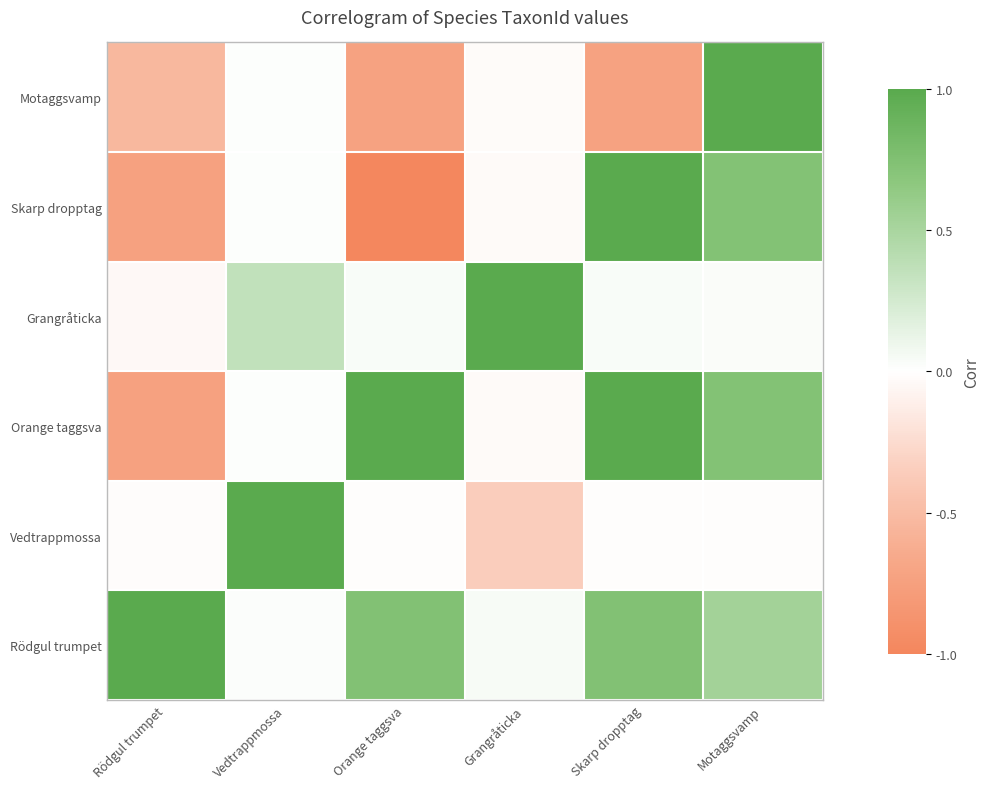

What is the minimum value shown in the chart?

-1.0